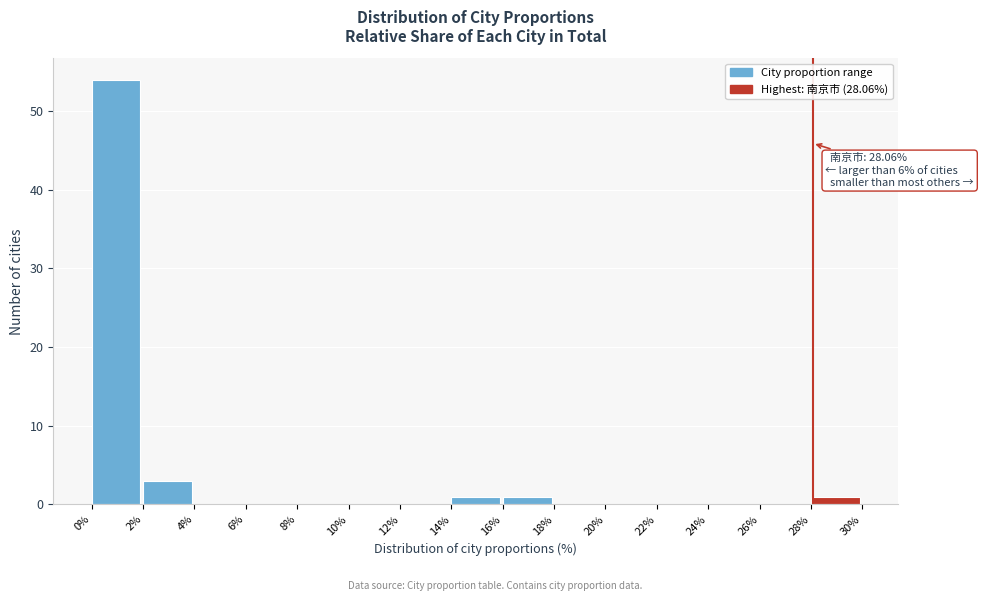

Which range on the x-axis has the tallest bar?

0% to 2%